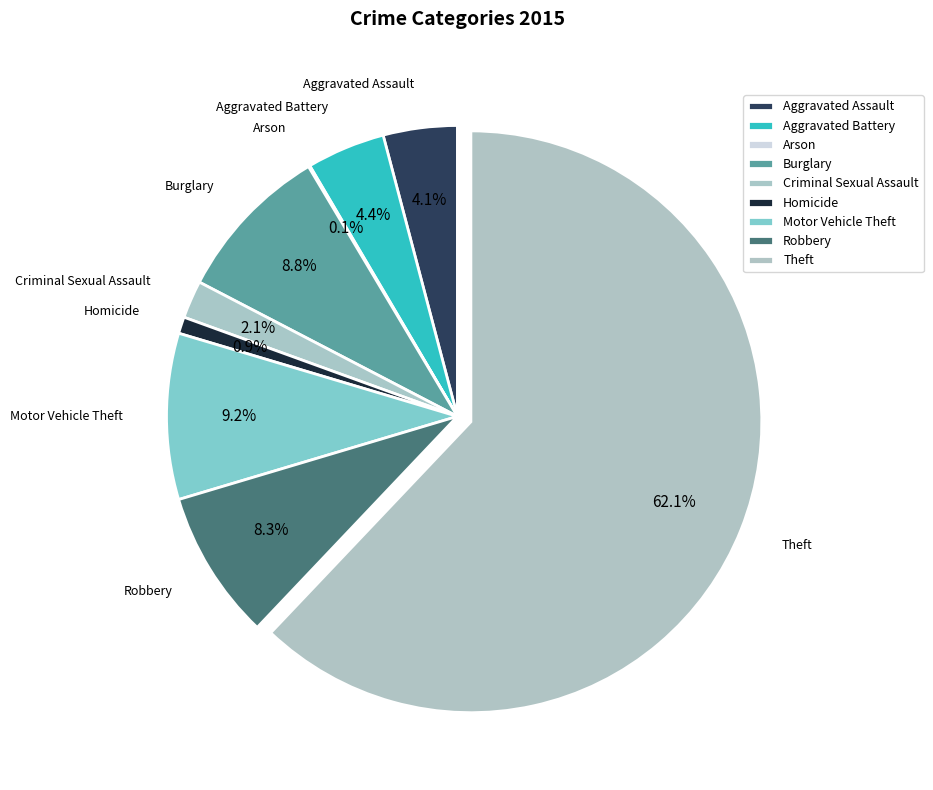

To the nearest percent, what is the combined percentage of Homicide and Burglary?

10%